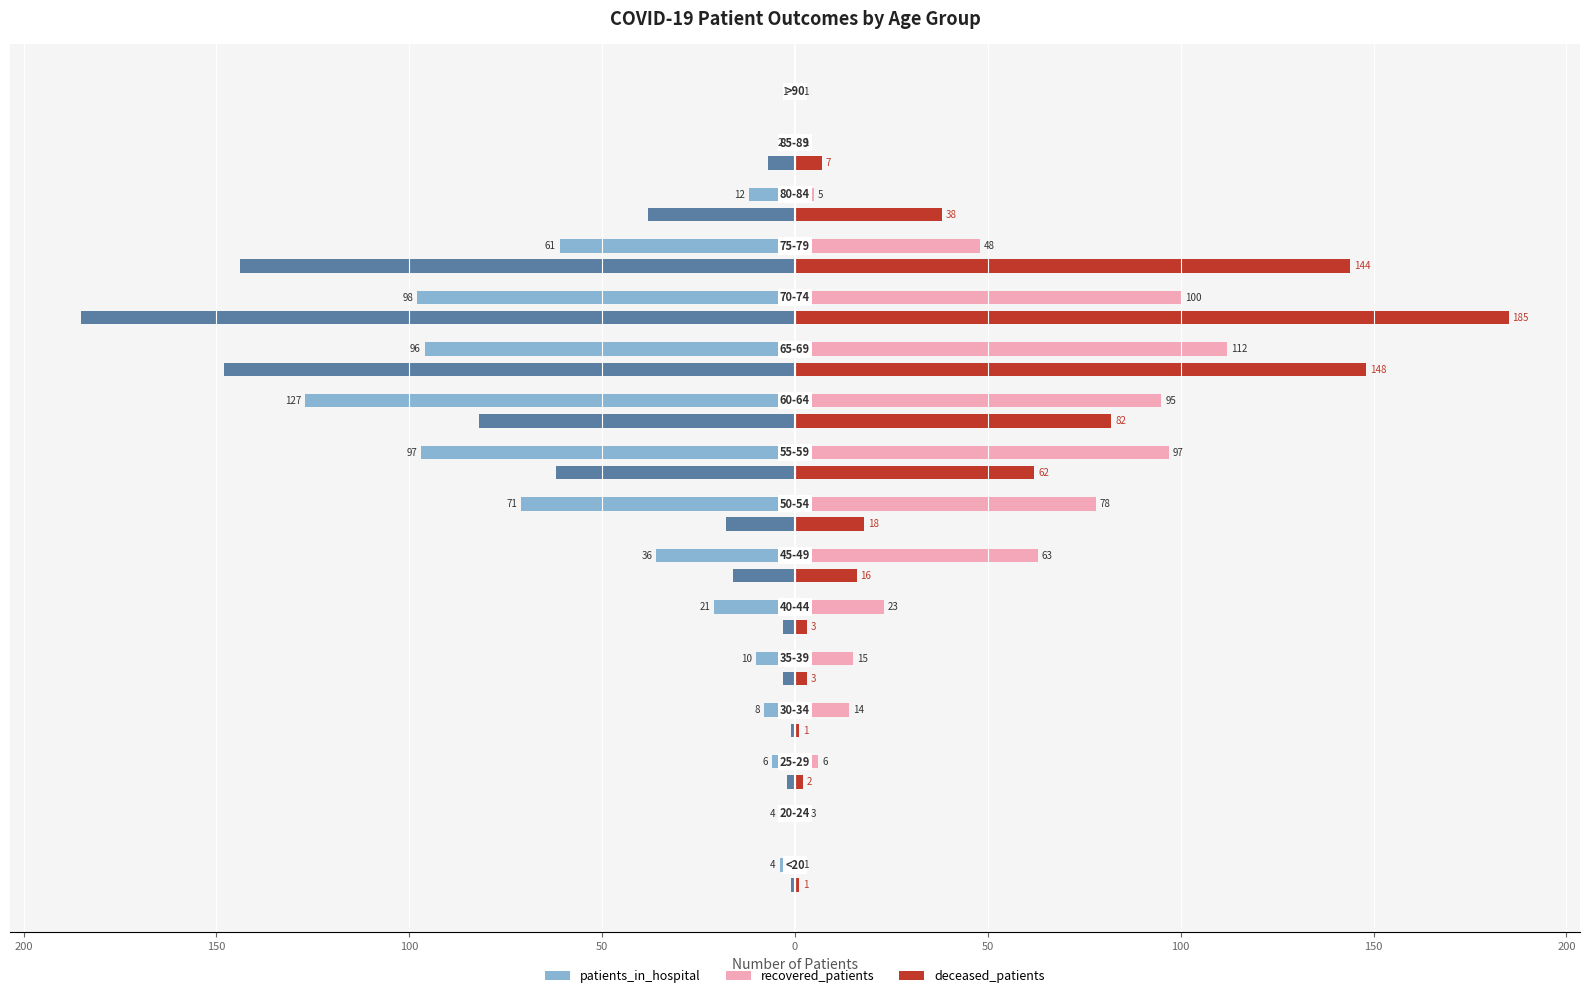

At how many categories does at least one series exceed 34?

8